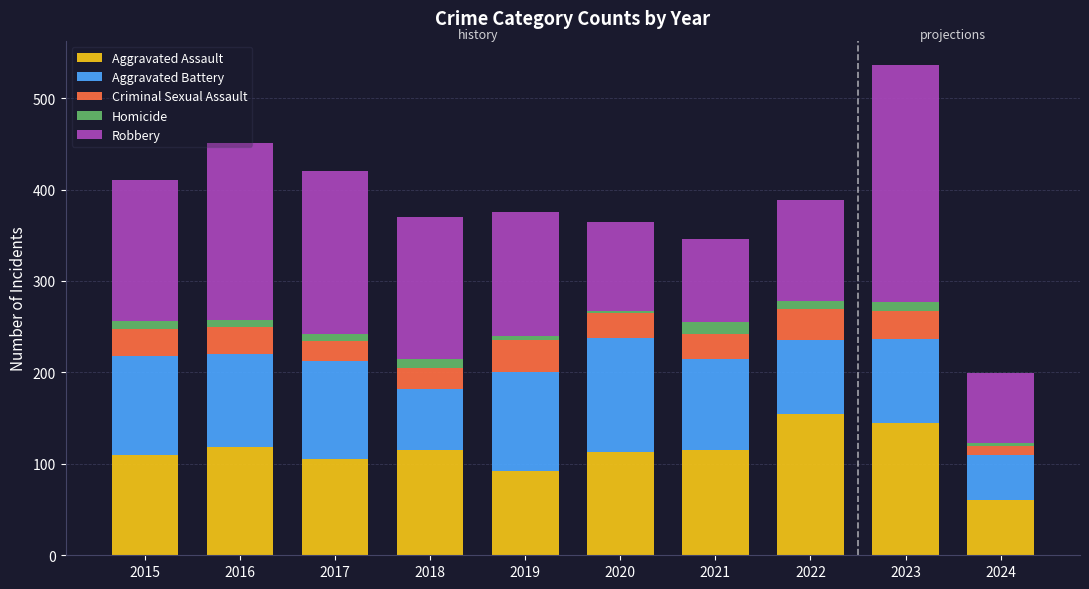

How many bars are there in total?

10